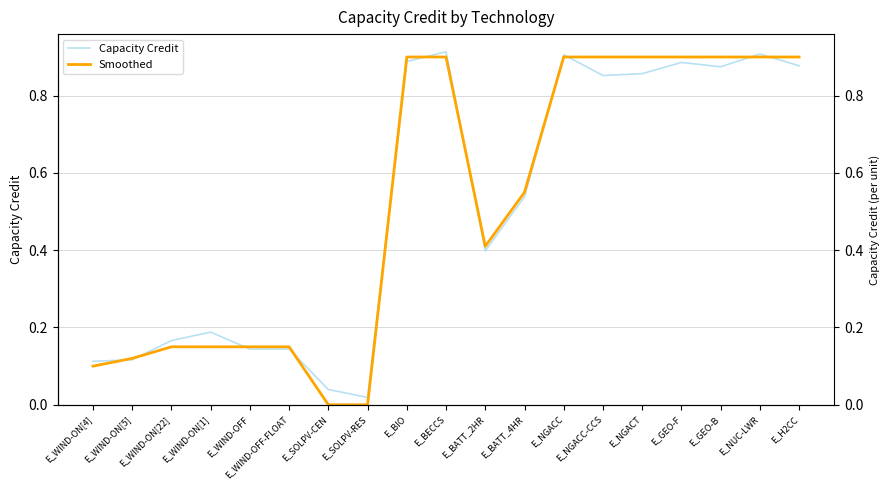

What is the sum of all Capacity Credit values?

9.8